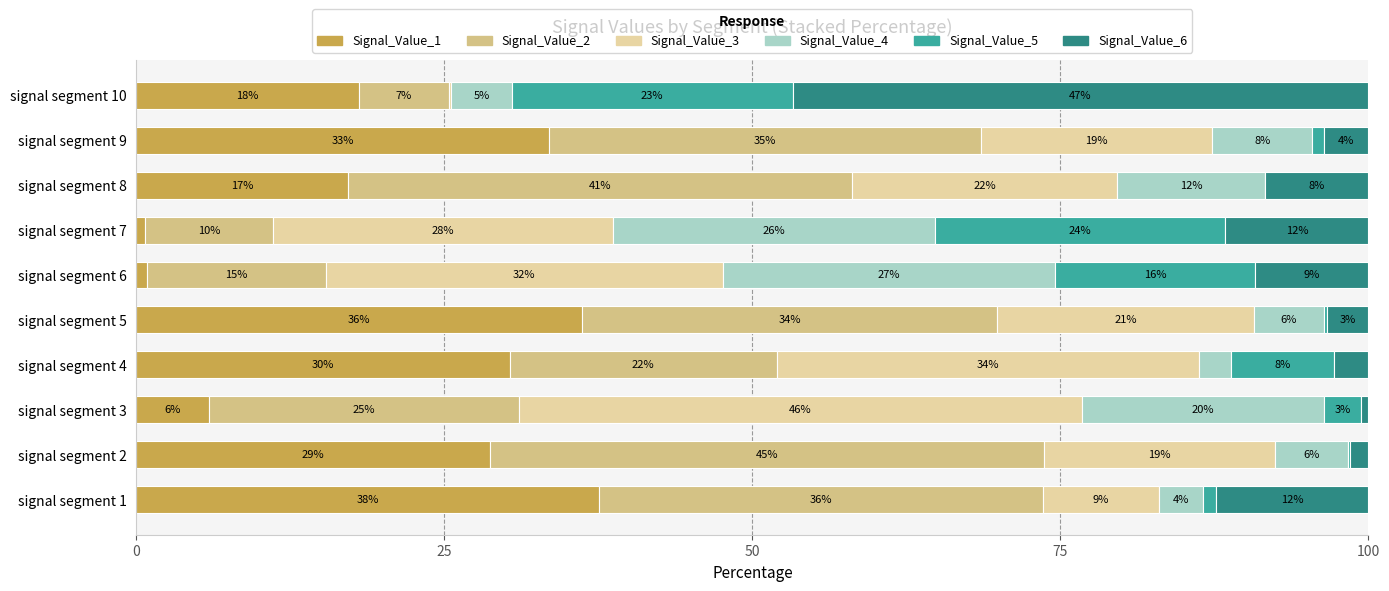

What are all the series names shown in the legend?

Signal_Value_1, Signal_Value_2, Signal_Value_3, Signal_Value_4, Signal_Value_5, Signal_Value_6